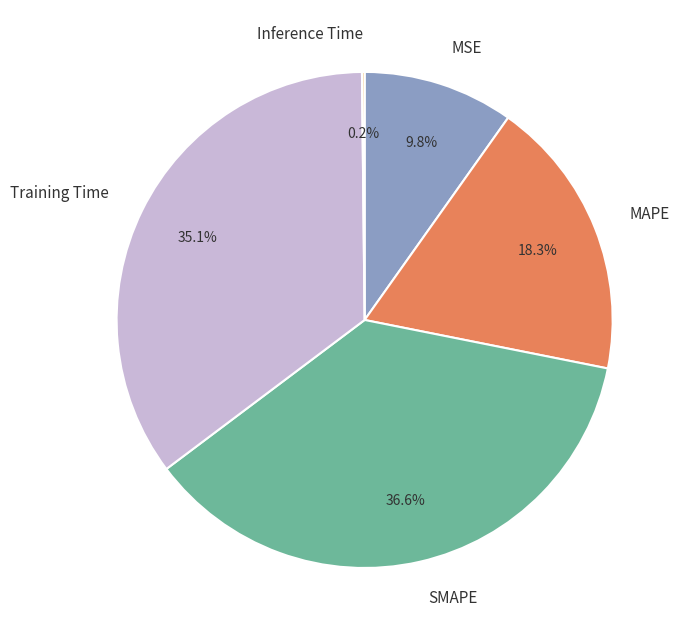

Is it true that MSE is 10% of the pie?

True